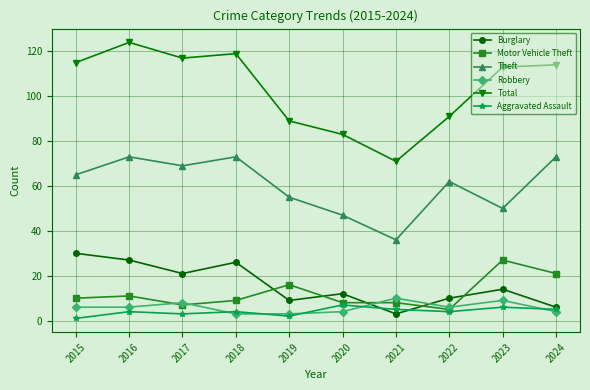

What is the difference between the Motor Vehicle Theft values at 2023 and 2019?

11